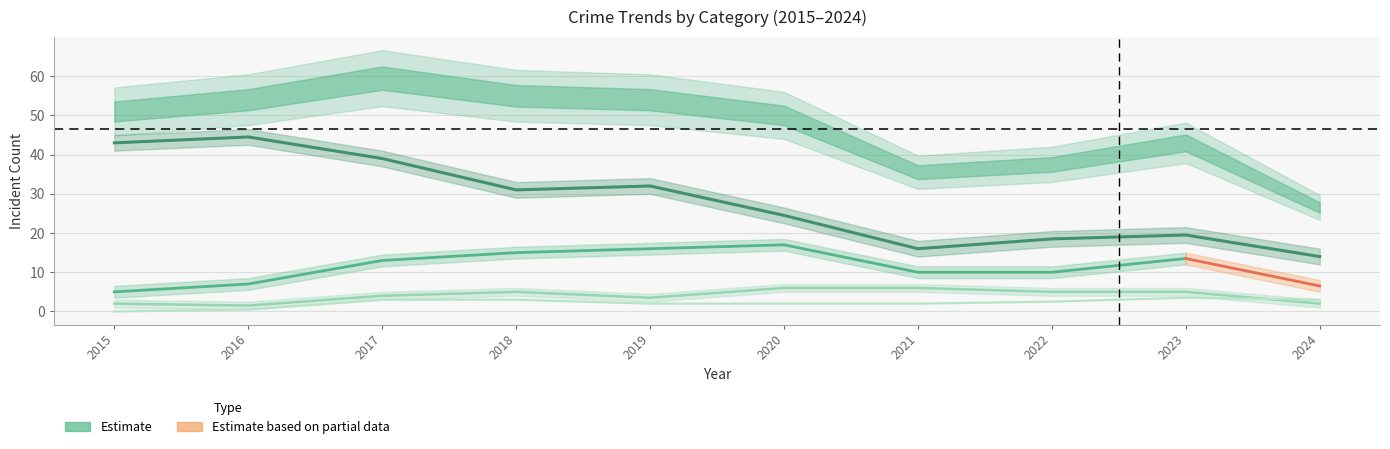

At which label does Total reach its minimum?

2024